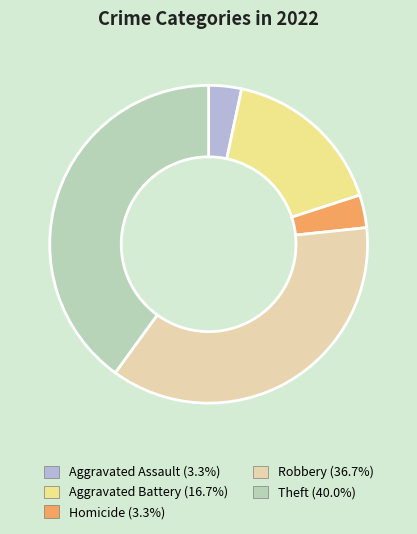

Is there any slice that represents more than half of the pie?

No